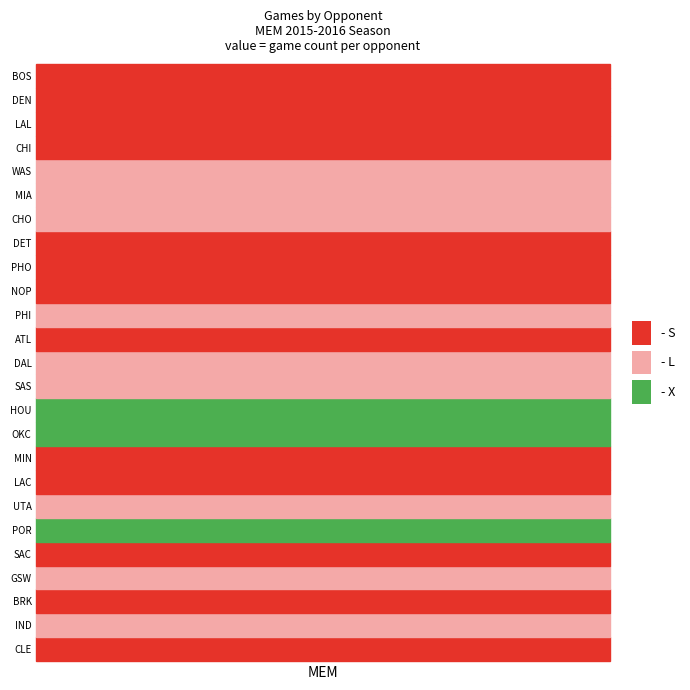

What is the greatest value displayed?

3